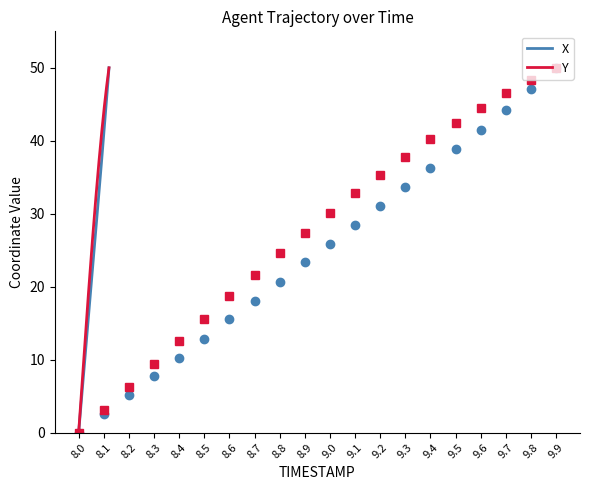

What is the label of the 16th point from the right?

8.4